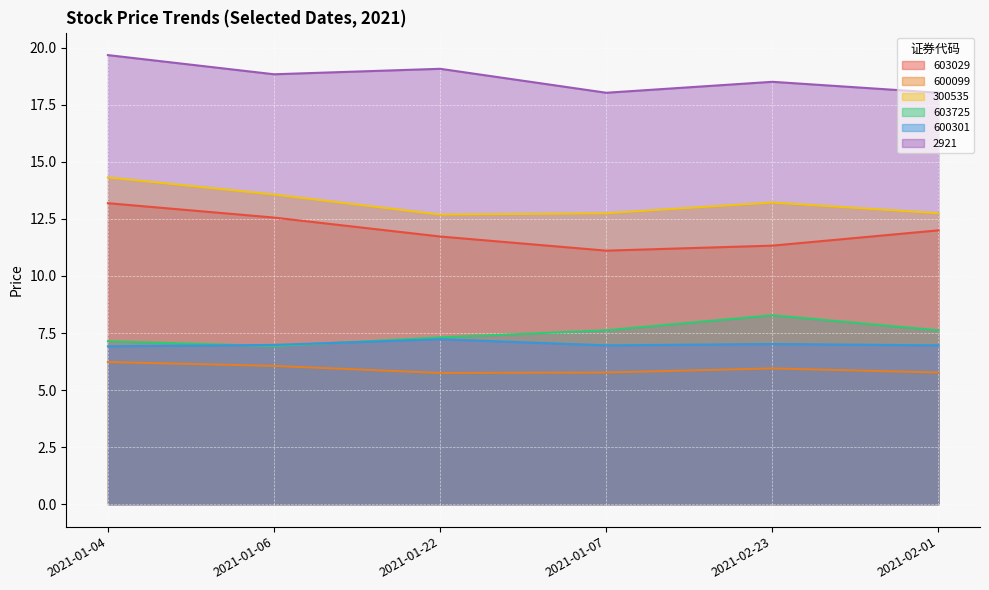

List the series in order of their peak value, lowest first.

600099, 600301, 603725, 603029, 300535, 2921